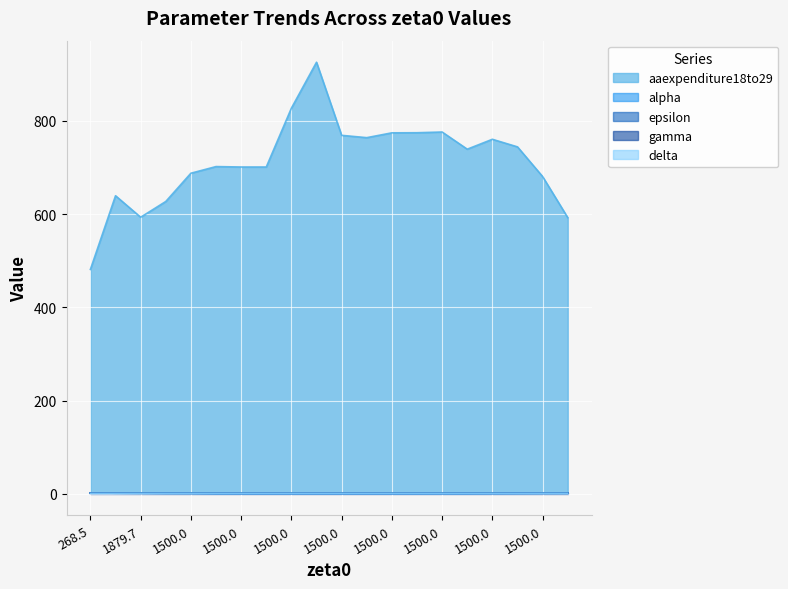

Which category has the lowest value in the alpha series?

7